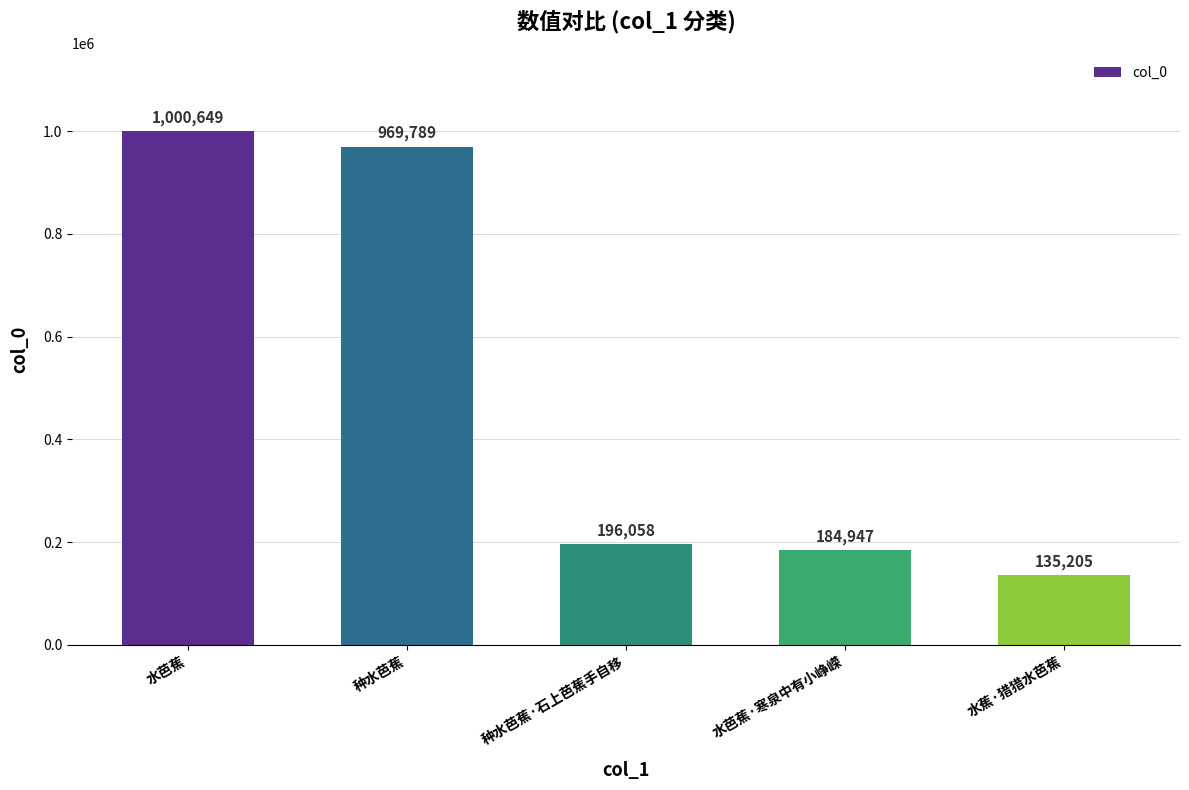

What is the label of the 4th bar from the left?

水芭蕉·寒泉中有小峥嵘